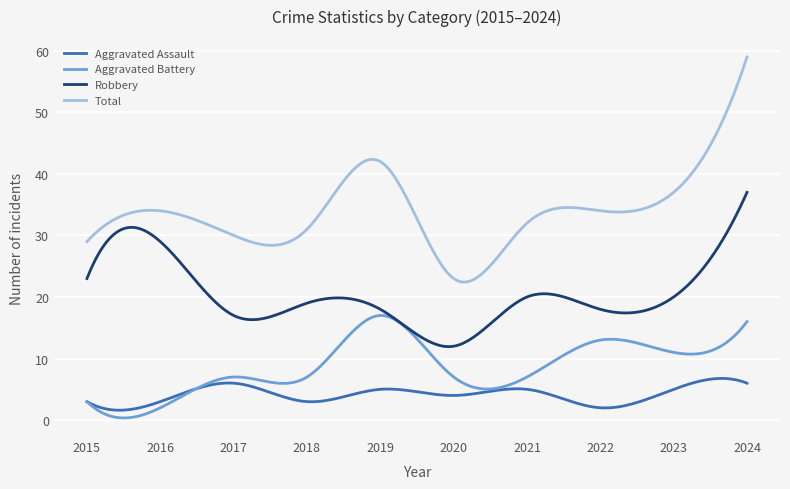

True or false: Aggravated Battery has more than 2 interior local peaks.

True